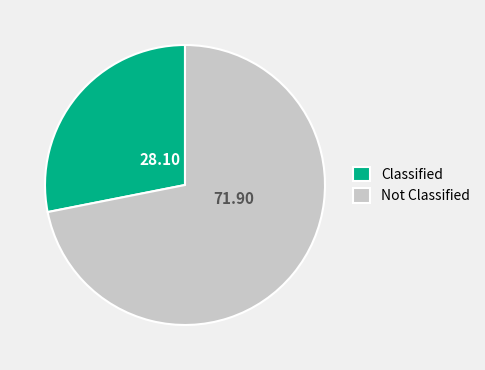

Does any single category account for the majority?

Yes